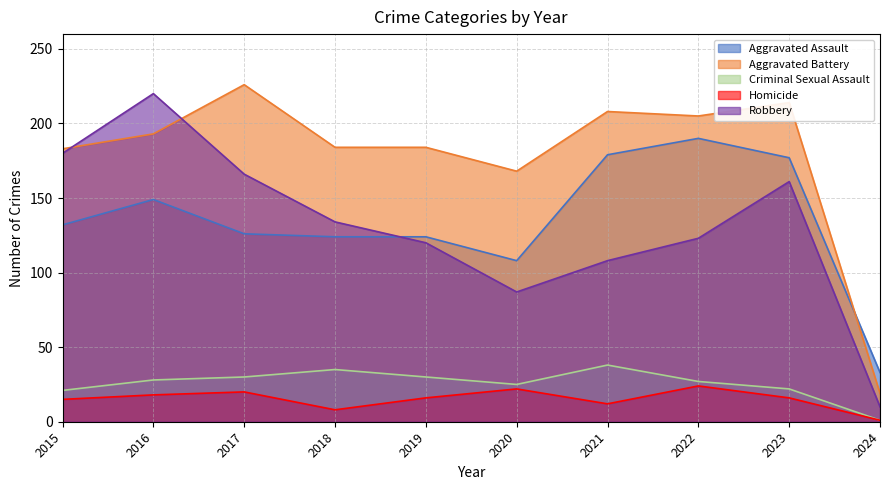

Reading left to right, transcribe all the data shown in this chart.

Aggravated Assault: 2015=132	2016=149	2017=126	2018=124	2019=124	2020=108	2021=179	2022=190	2023=177	2024=33
Aggravated Battery: 2015=183	2016=193	2017=226	2018=184	2019=184	2020=168	2021=208	2022=205	2023=214	2024=19
Criminal Sexual Assault: 2015=21	2016=28	2017=30	2018=35	2019=30	2020=25	2021=38	2022=27	2023=22	2024=1
Homicide: 2015=15	2016=18	2017=20	2018=8	2019=16	2020=22	2021=12	2022=24	2023=16	2024=1
Robbery: 2015=180	2016=220	2017=166	2018=134	2019=120	2020=87	2021=108	2022=123	2023=161	2024=10